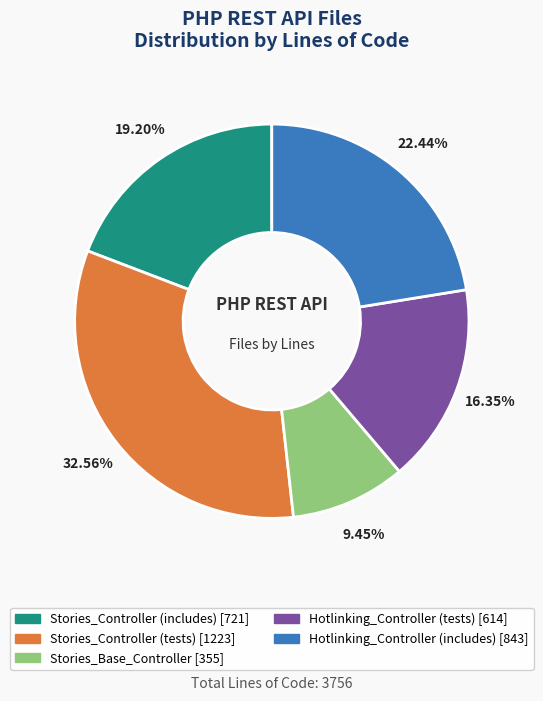

Is there any slice that represents more than half of the pie?

No